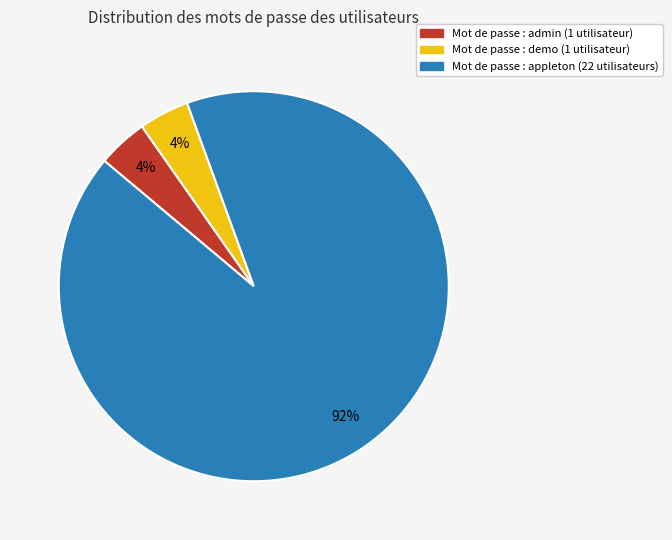

How many segments does this pie chart have?

3